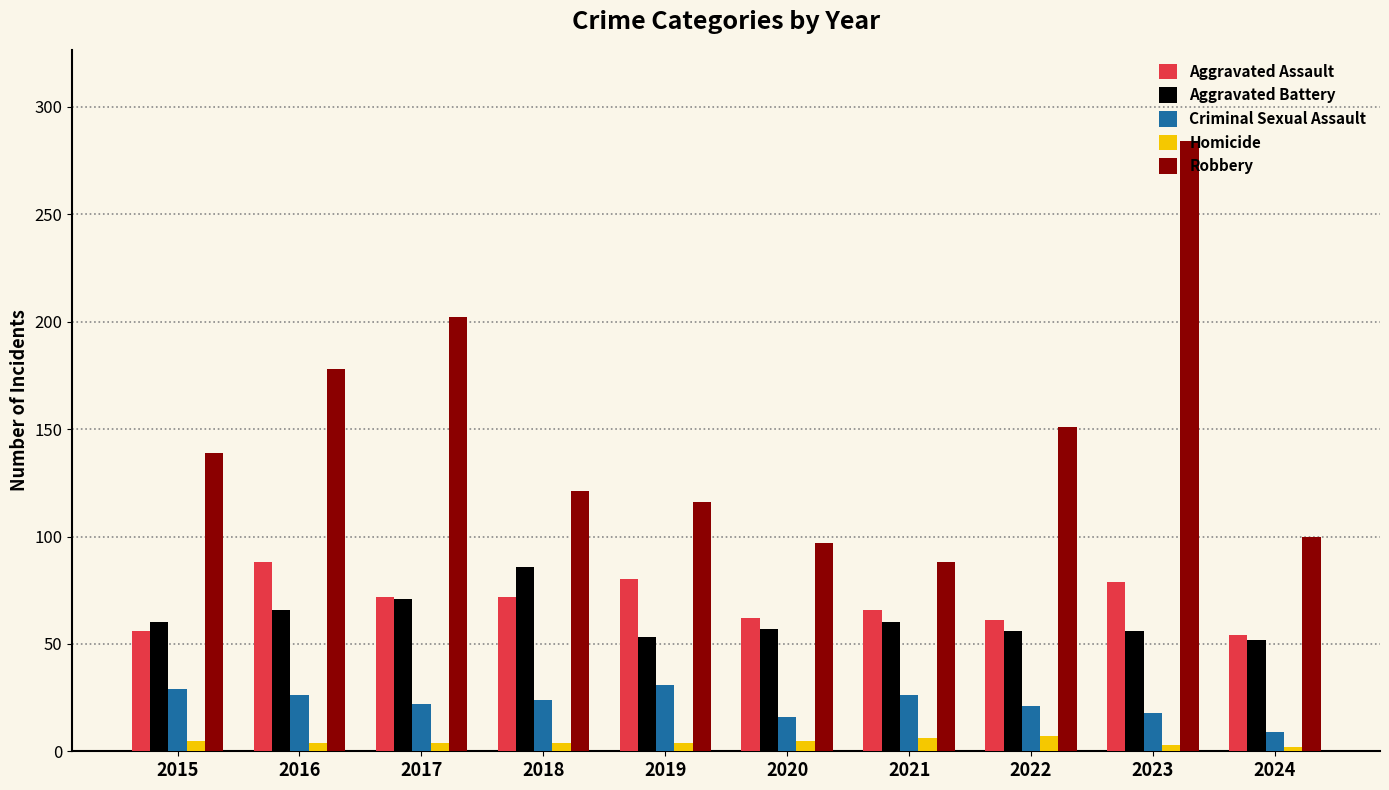

How many data points in Robbery are less than 139?

5